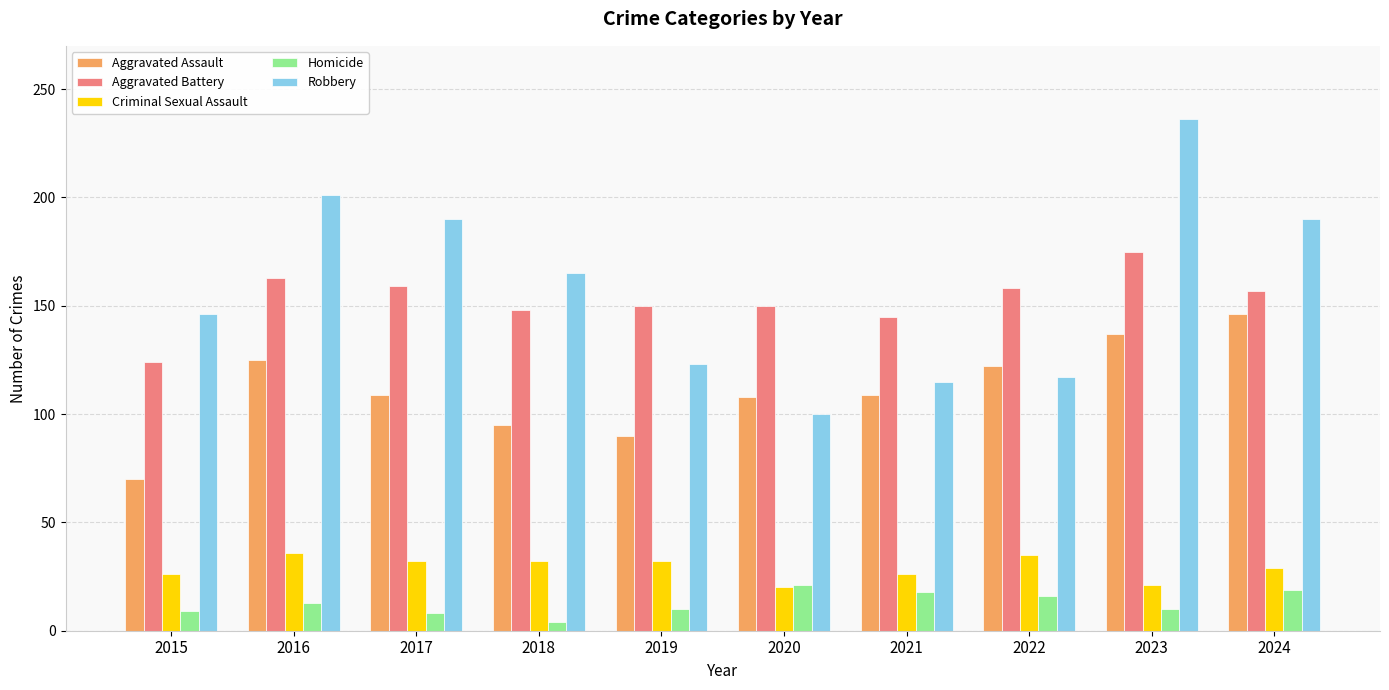

Which series has the largest range (max minus min)?

Robbery